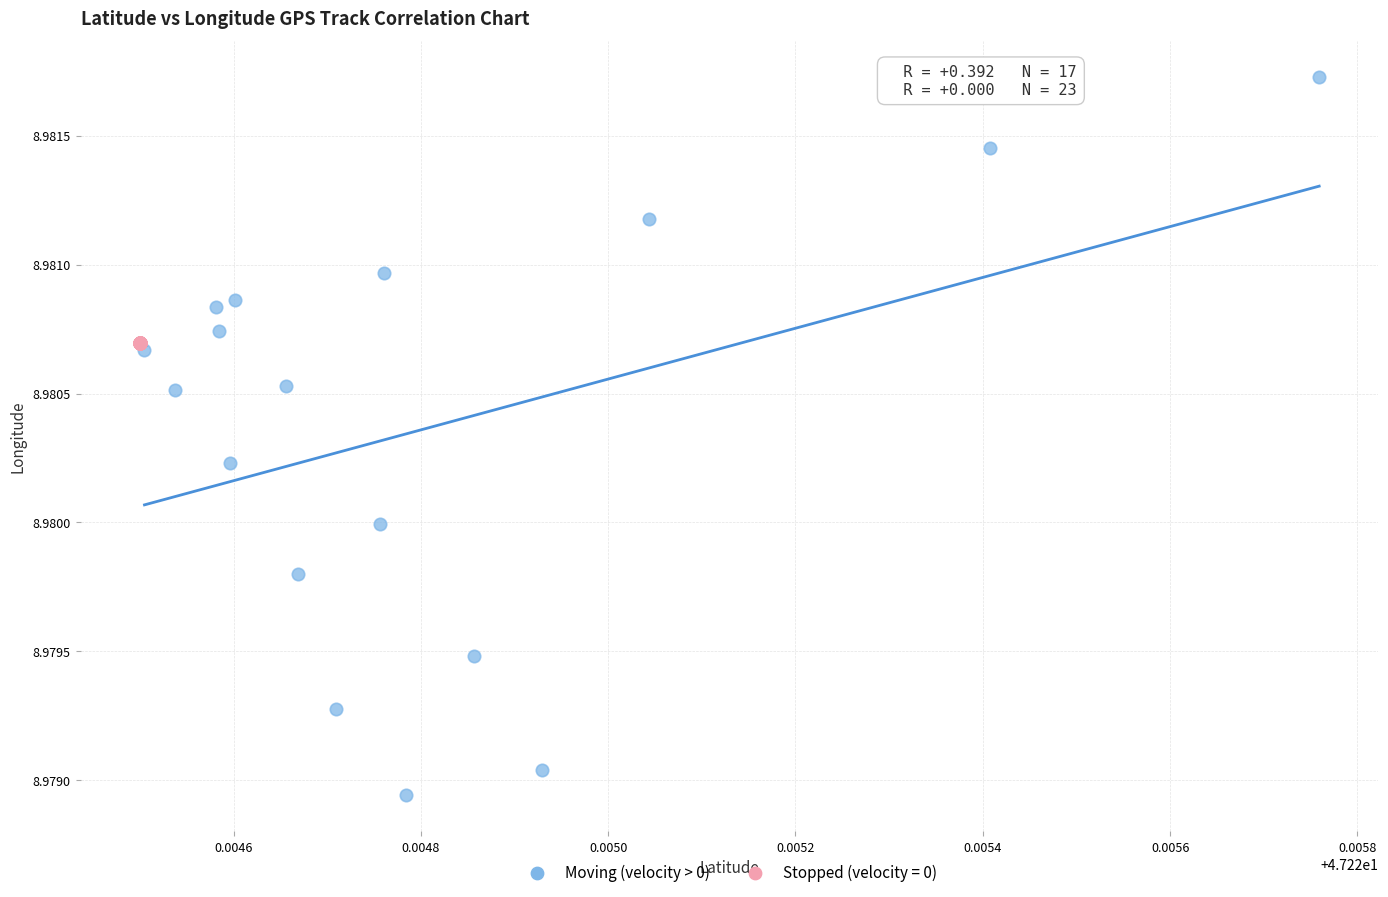

Which series reaches the maximum Y coordinate?

Moving (velocity > 0)